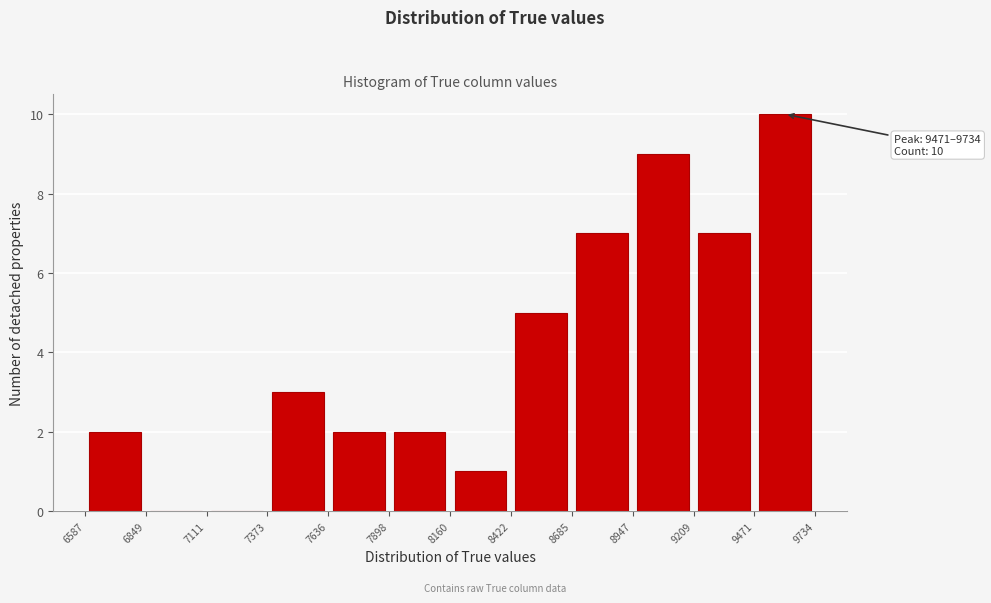

Which range on the x-axis has the tallest bar?

9471 to 9734